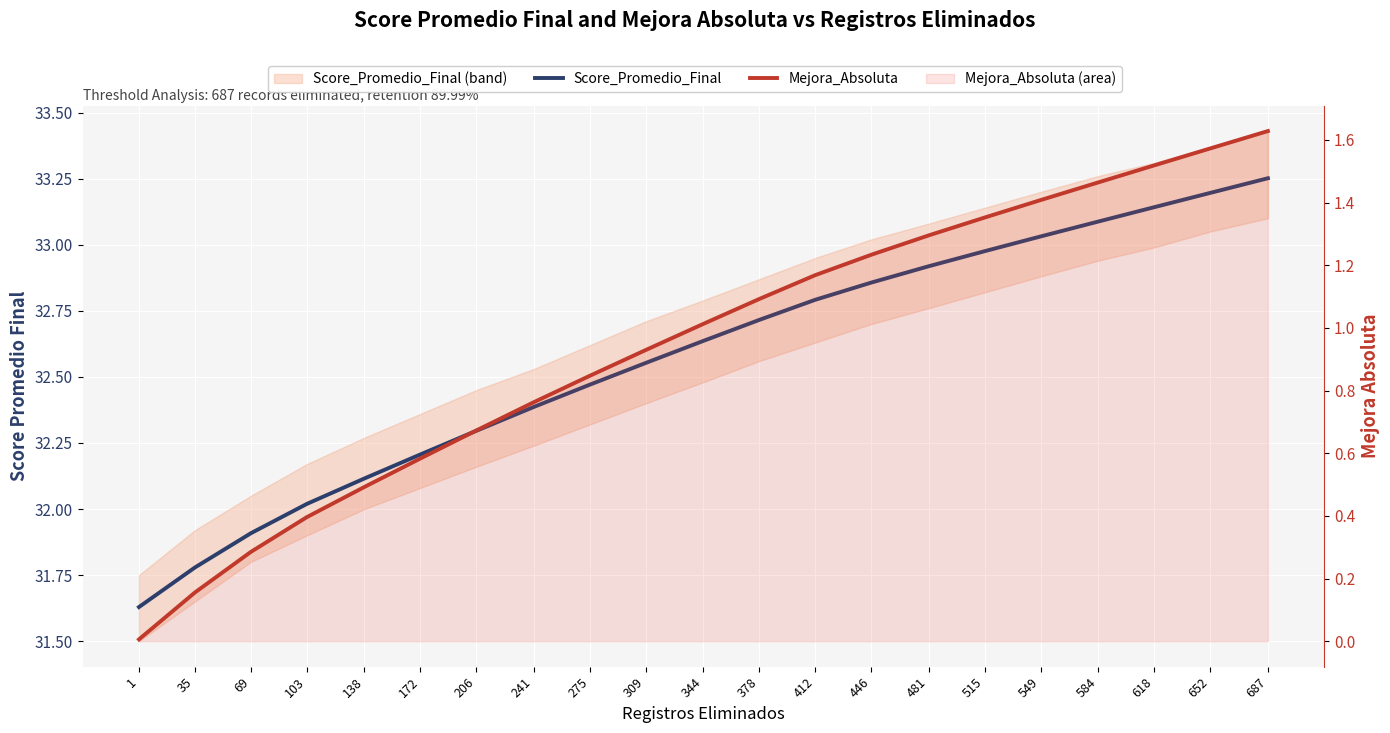

What is the average value of the Mejora_Absoluta series?

0.9